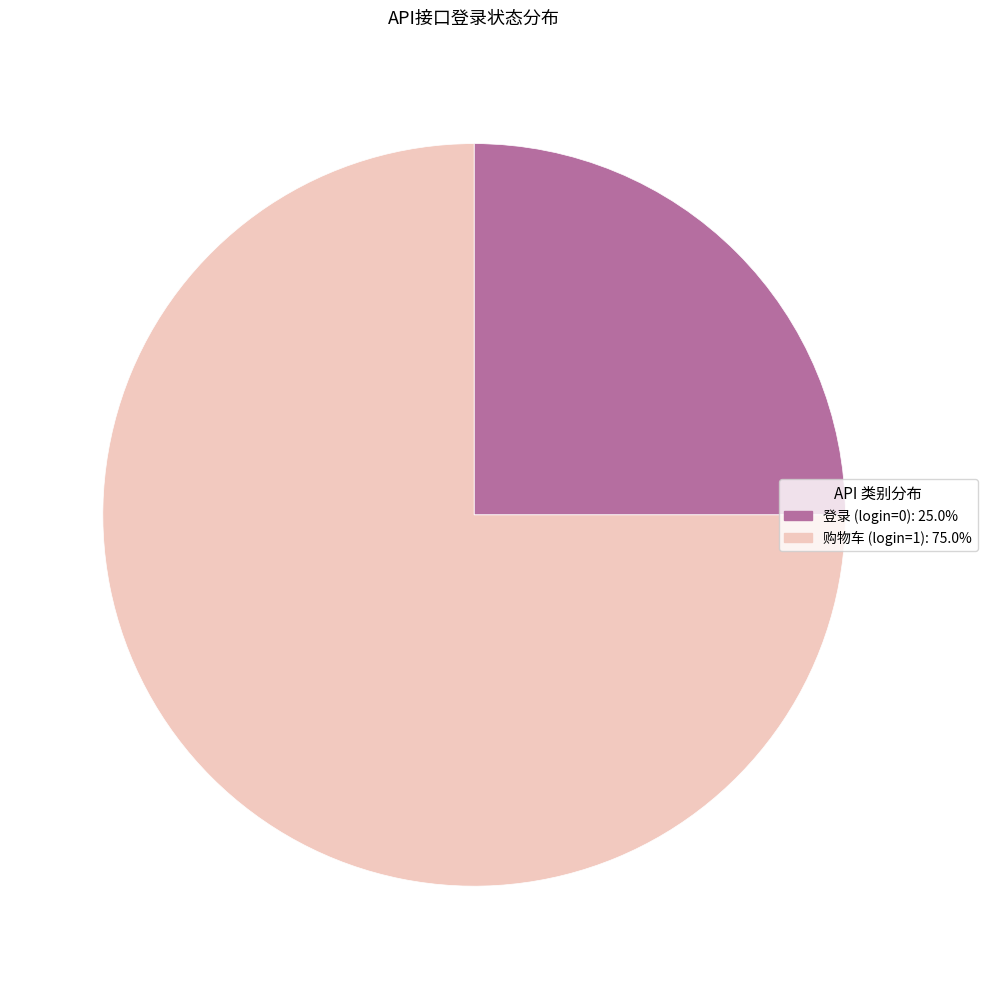

Is there any slice that represents more than half of the pie?

Yes